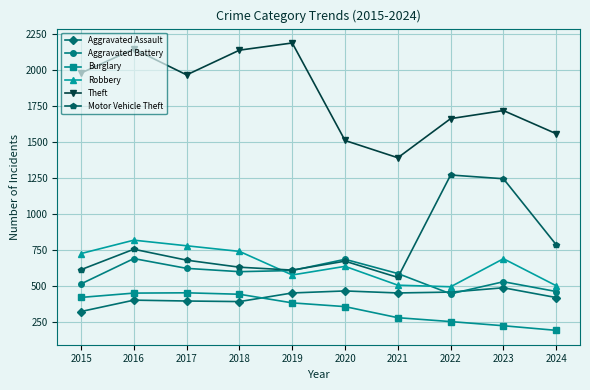

What is the sum of the Aggravated Battery values at 2020 and 2019?

1294